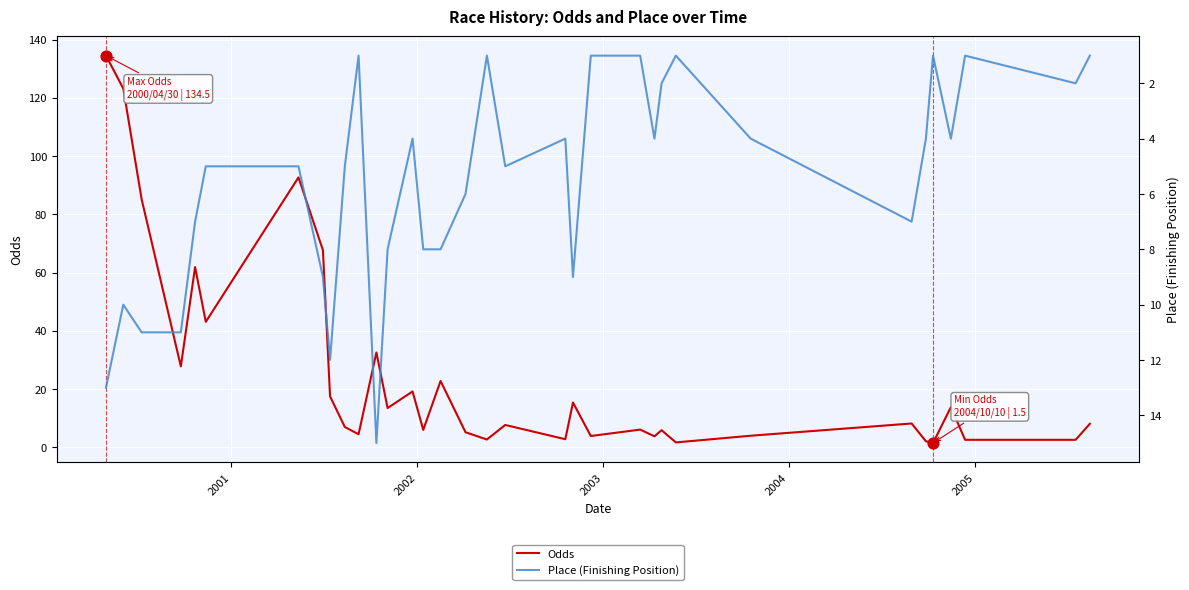

Which series has the largest total across all categories?

Odds